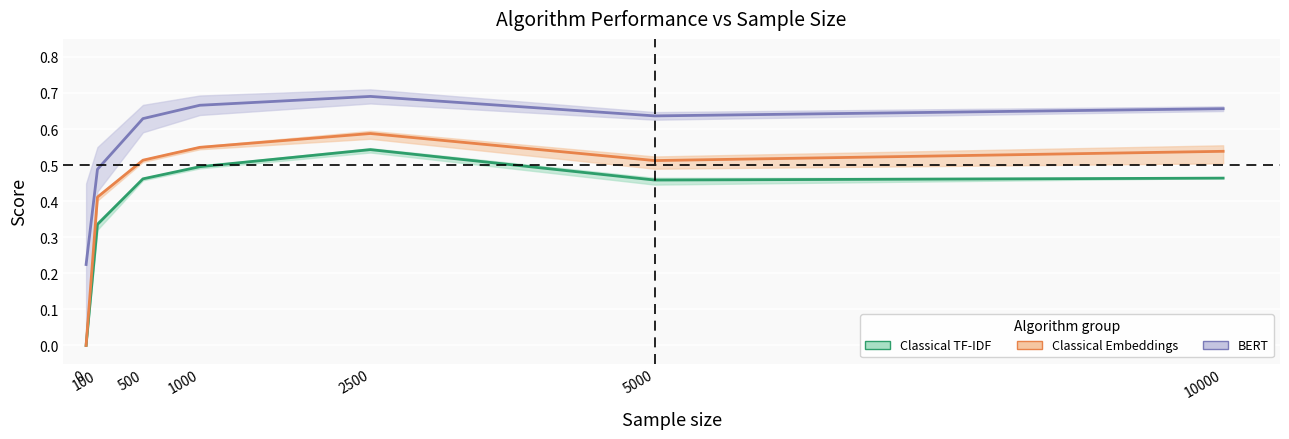

Is this an area chart (filled region under the line)?

No